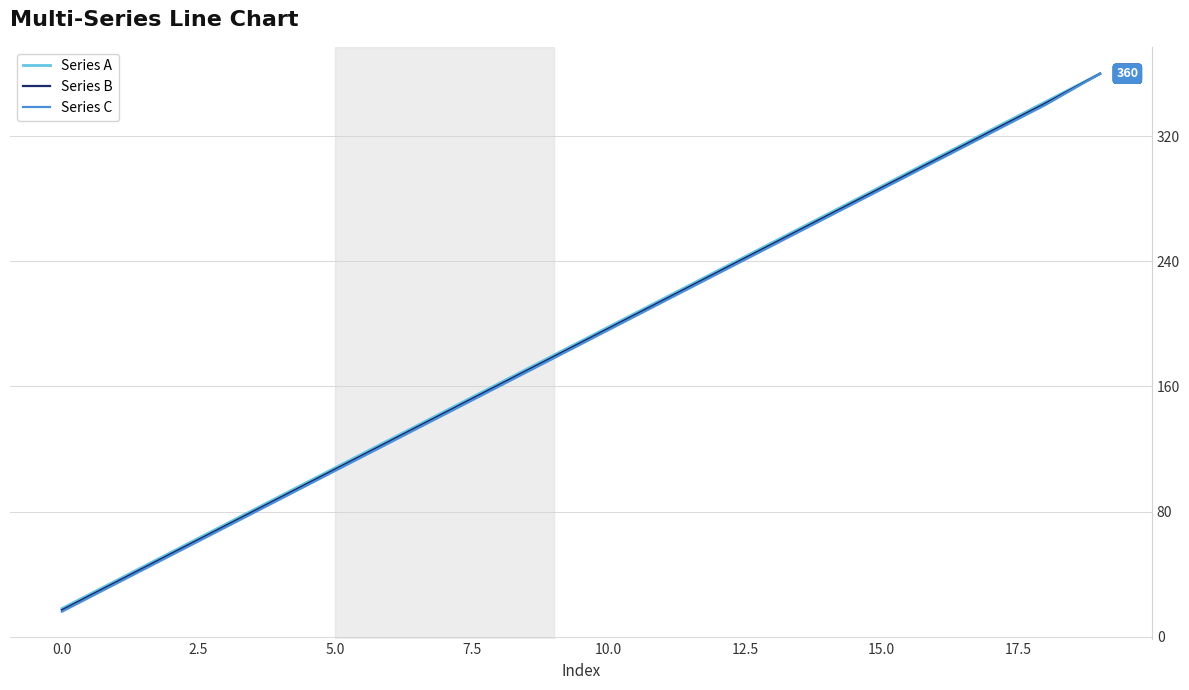

What is the greatest value displayed?

360